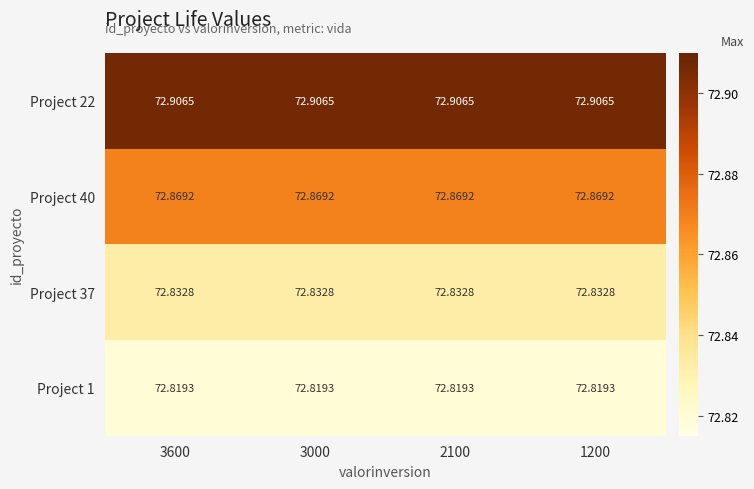

Is the value of Project 22 at 3600 greater than the value of Project 37 at 3600?

Yes